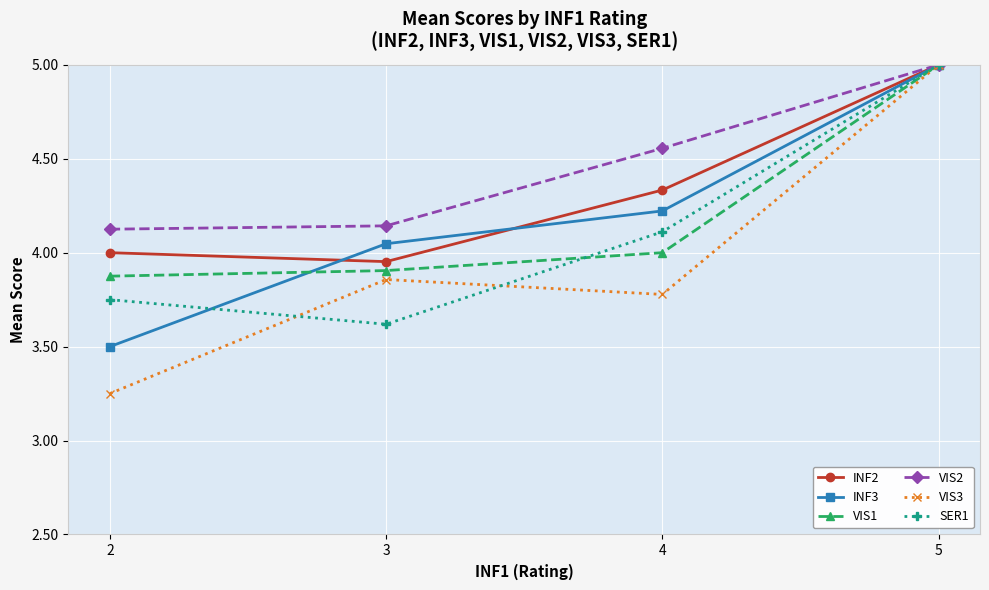

Between 2 and 3, which series saw the biggest shift?

VIS3